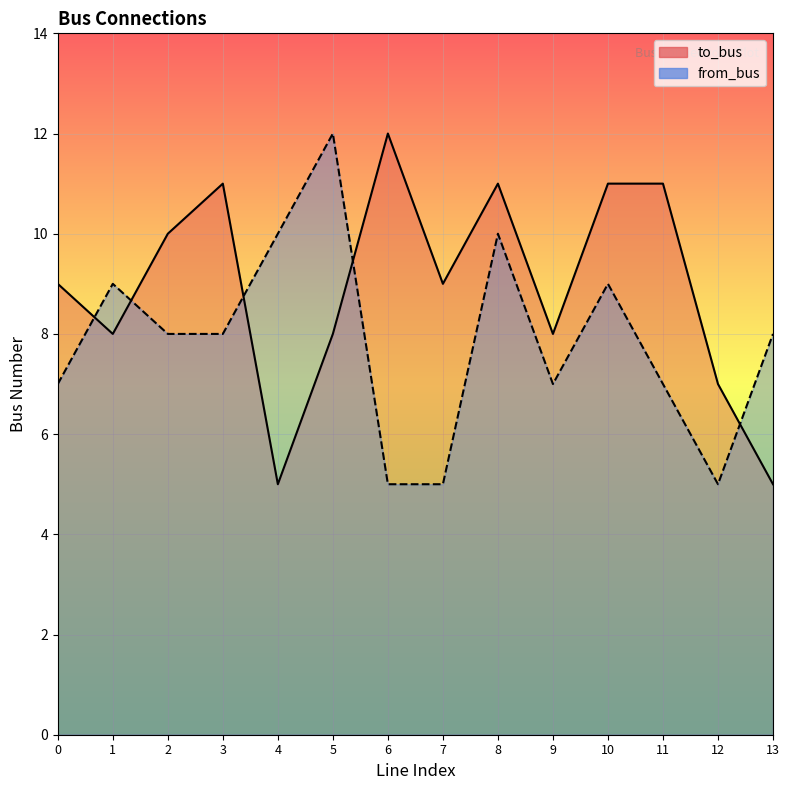

Where is the first local maximum for to_bus?

3